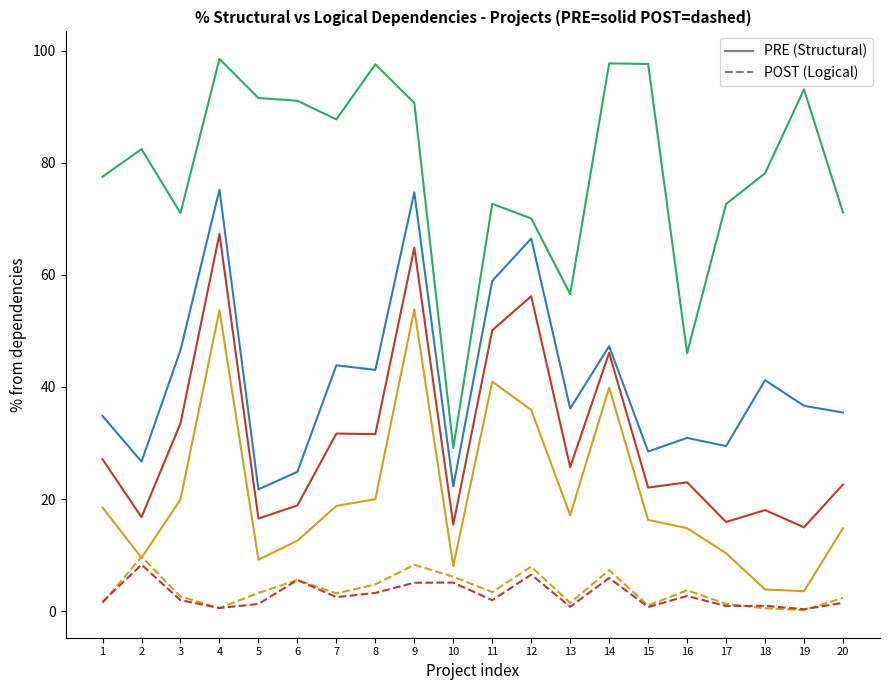

What is the maximum value shown in the chart?

98.5